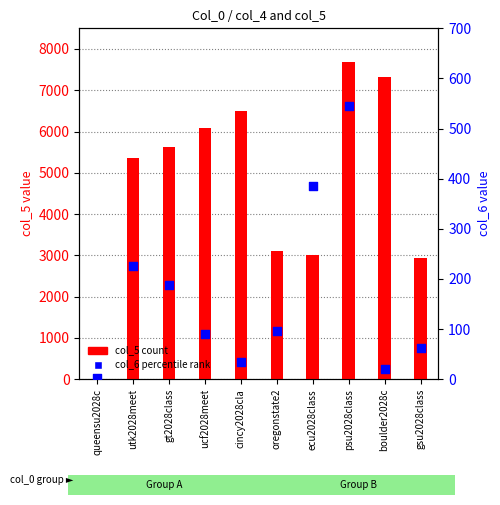

Which series reaches the minimum Y coordinate?

col_6 (percentile rank)